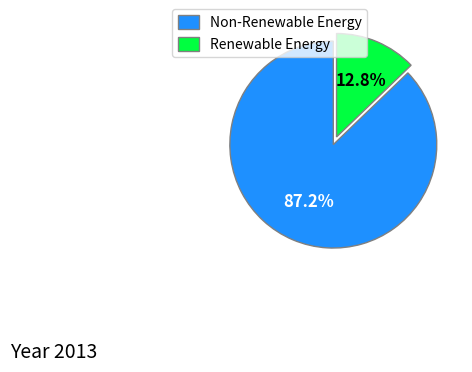

Rank the categories by value from highest to lowest.

Non-Renewable Energy, Renewable Energy